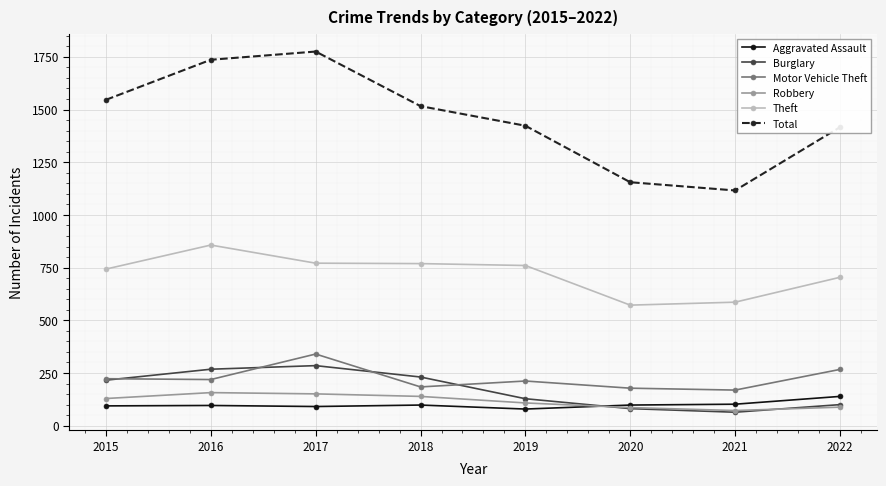

True or false: Motor Vehicle Theft has a value of 353 at 2019.

False